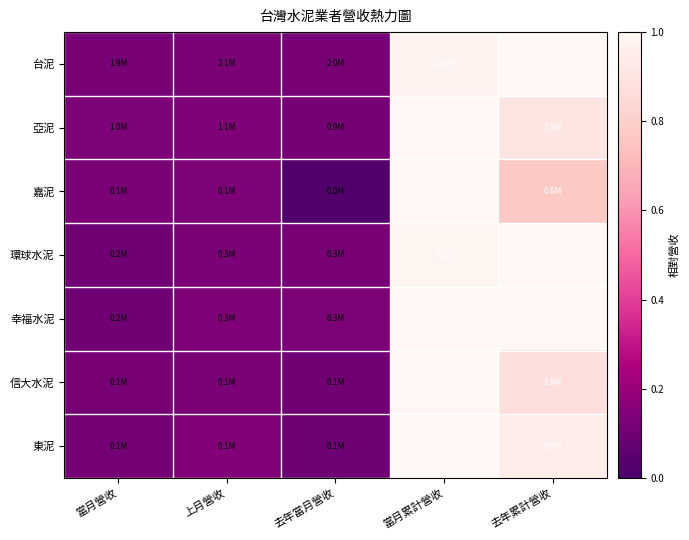

How many distinct data groups are displayed?

7